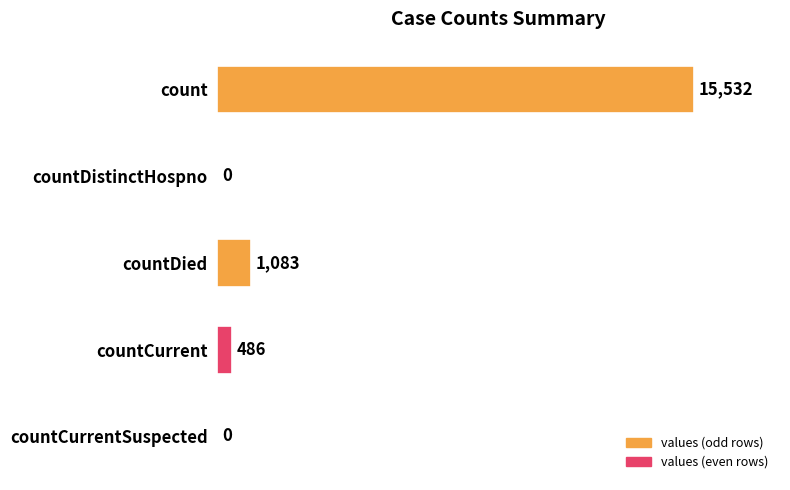

What is the sum of all values?

17101